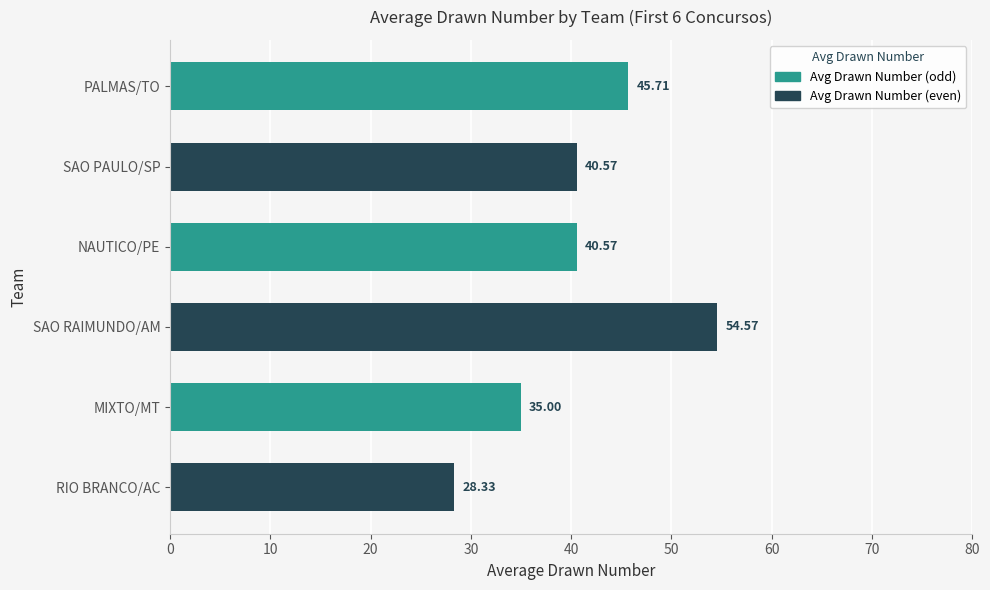

What is the minimum value shown in the chart?

28.3